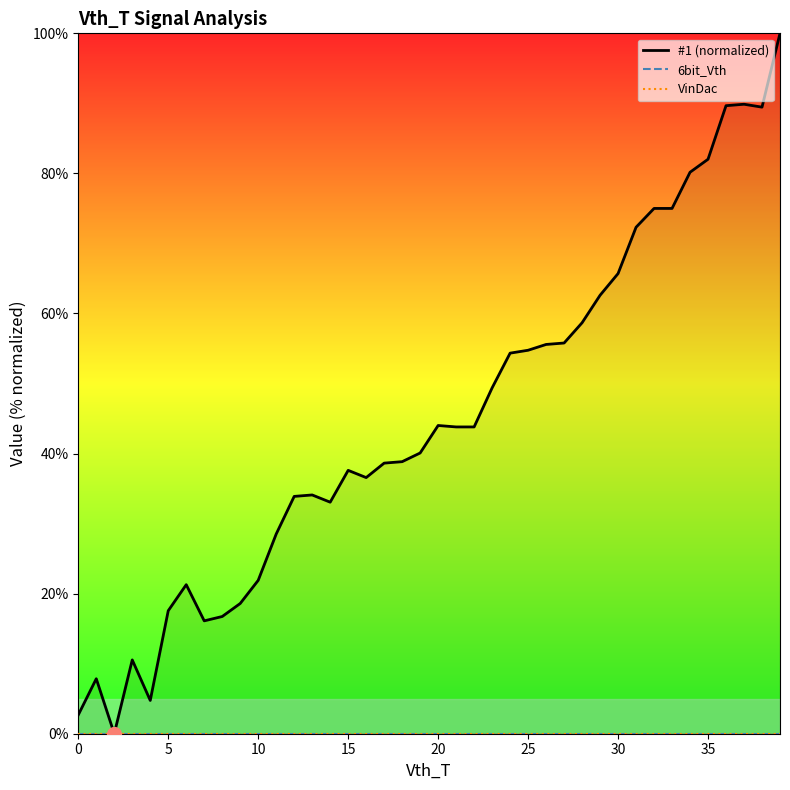

Which has a higher value, 38 or 34?

38